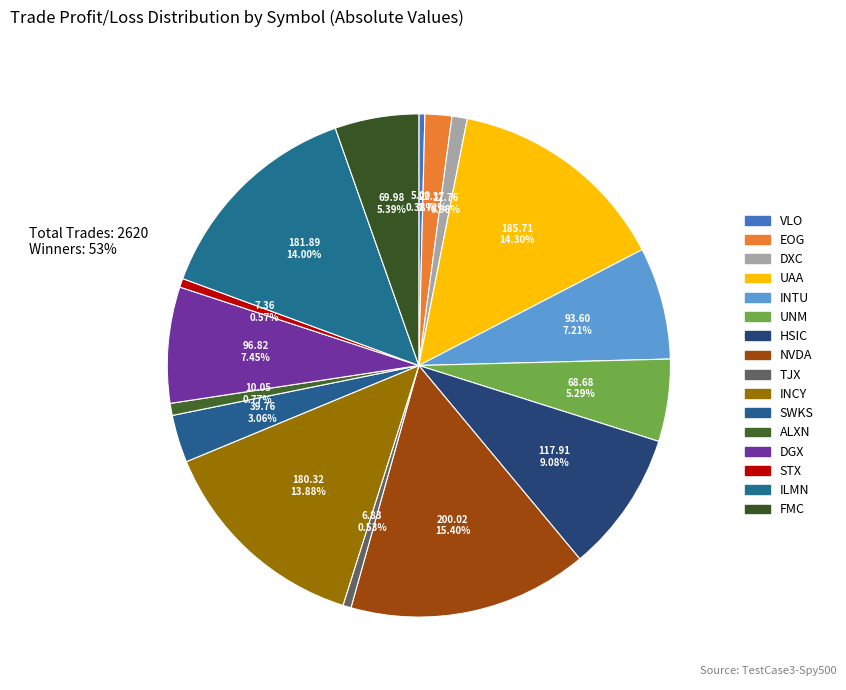

To the nearest percent, what percentage of the pie is ILMN?

14%